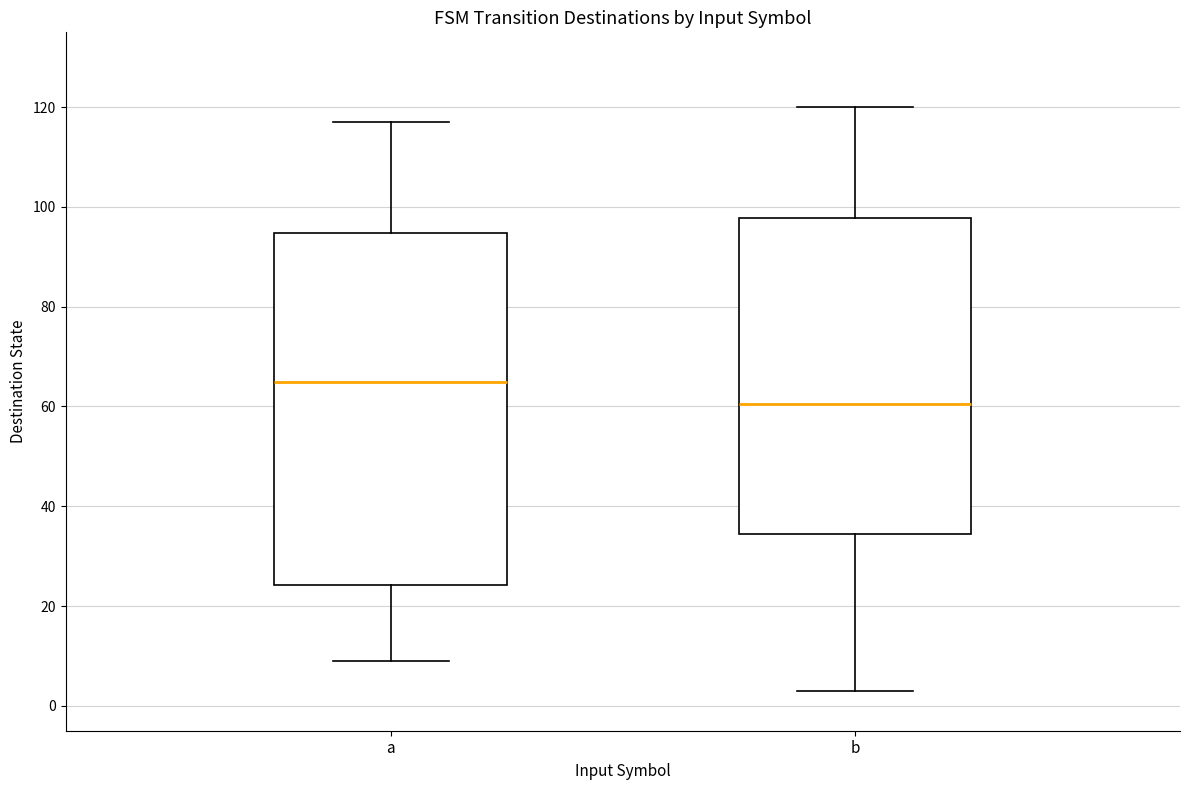

Where does the upper whisker of the box for b end on the y-axis? The values are not printed on the chart, so give them approximately, as read against the axis.

120